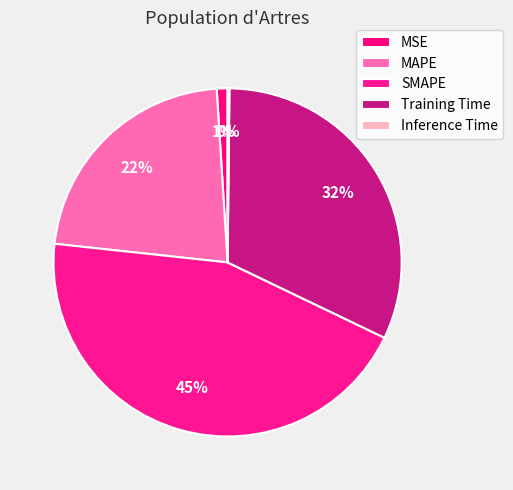

What percentage is NOT represented by MAPE?

77.7%